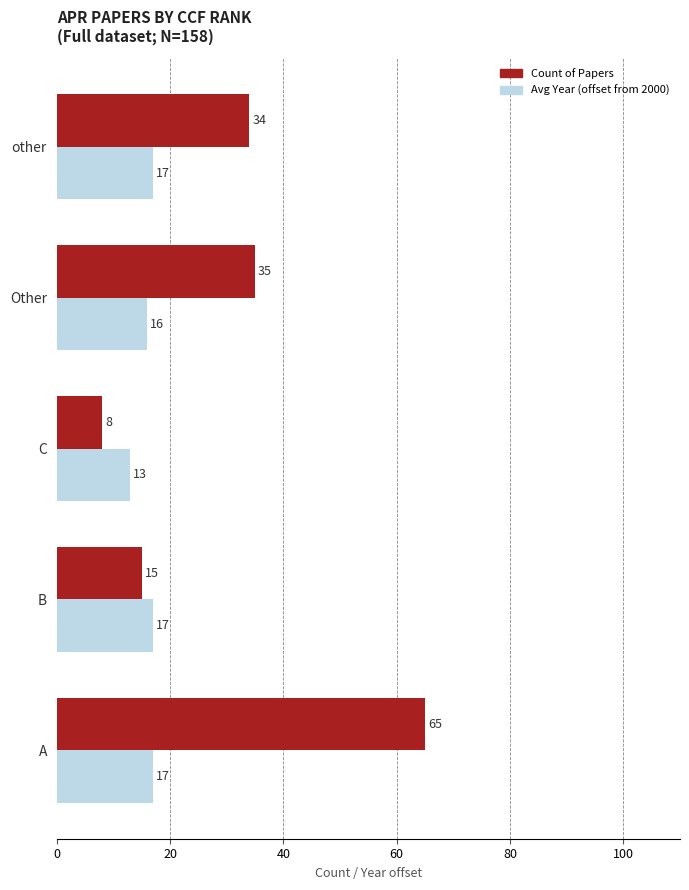

List the series in order of their overall mean, lowest first.

Avg Year (offset from 2000), Count of Papers